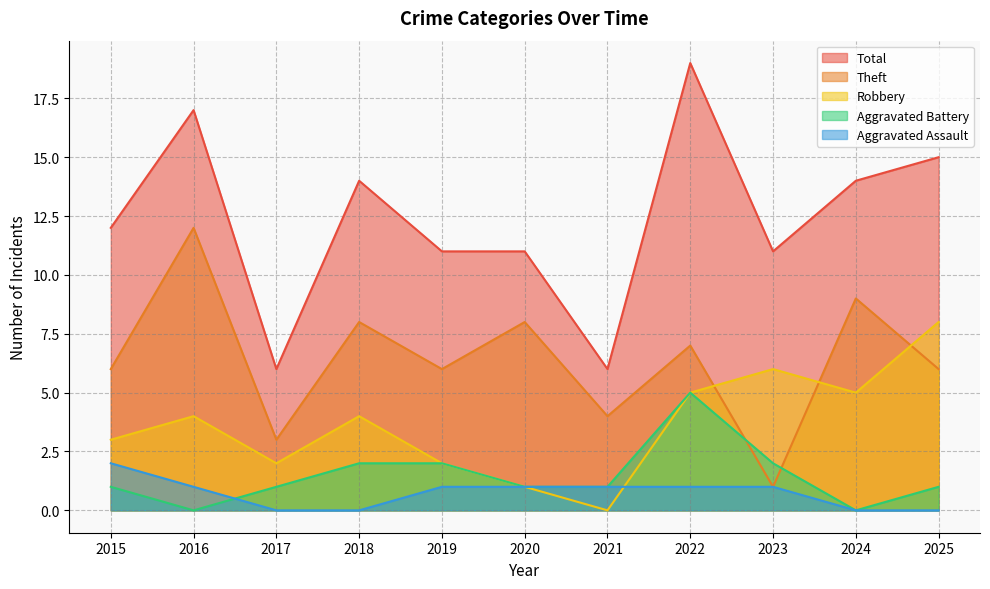

Reading left to right, transcribe all the data shown in this chart.

Robbery: 2015=3	2016=4	2017=2	2018=4	2019=2	2020=1	2021=0	2022=5	2023=6	2024=5	2025=8
Theft: 2015=6	2016=12	2017=3	2018=8	2019=6	2020=8	2021=4	2022=7	2023=1	2024=9	2025=6
Aggravated Assault: 2015=2	2016=1	2017=0	2018=0	2019=1	2020=1	2021=1	2022=1	2023=1	2024=0	2025=0
Aggravated Battery: 2015=1	2016=0	2017=1	2018=2	2019=2	2020=1	2021=1	2022=5	2023=2	2024=0	2025=1
Total: 2015=12	2016=17	2017=6	2018=14	2019=11	2020=11	2021=6	2022=19	2023=11	2024=14	2025=15